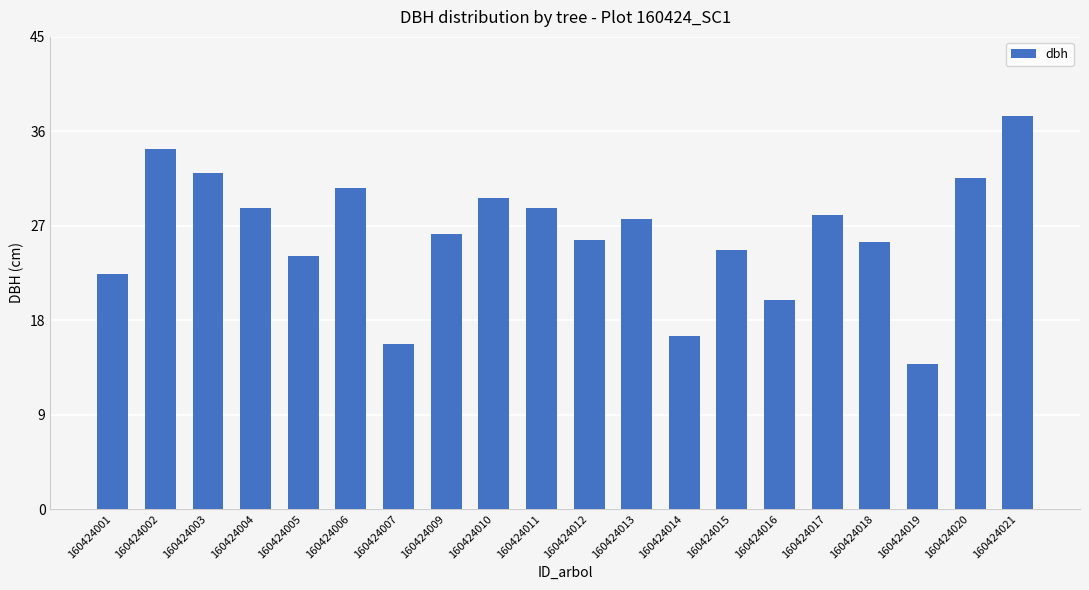

What is the maximum value shown in the chart?

37.4